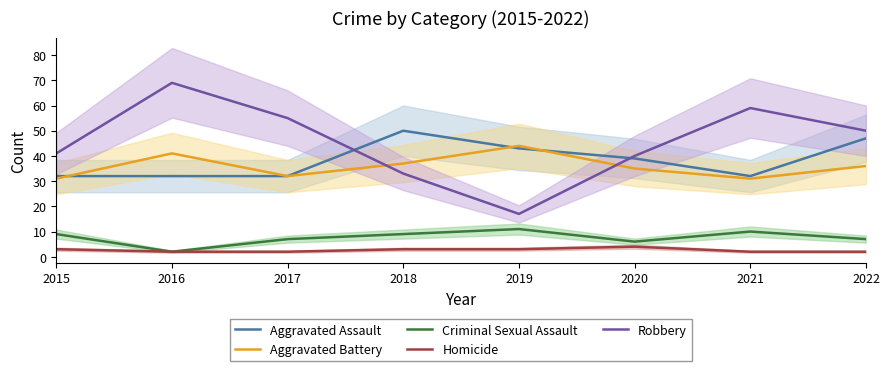

True or false: Robbery has more than 2 points higher than both neighbors.

False